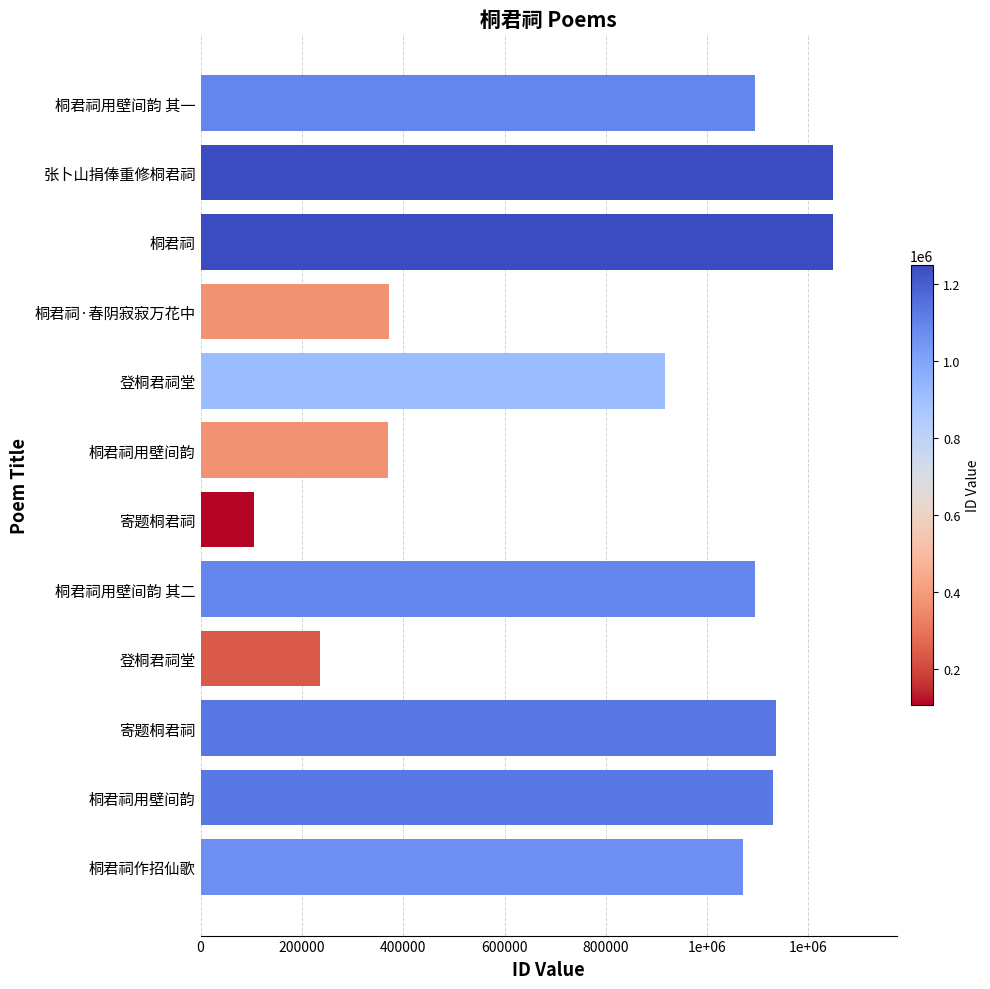

Are the bars horizontal?

Yes